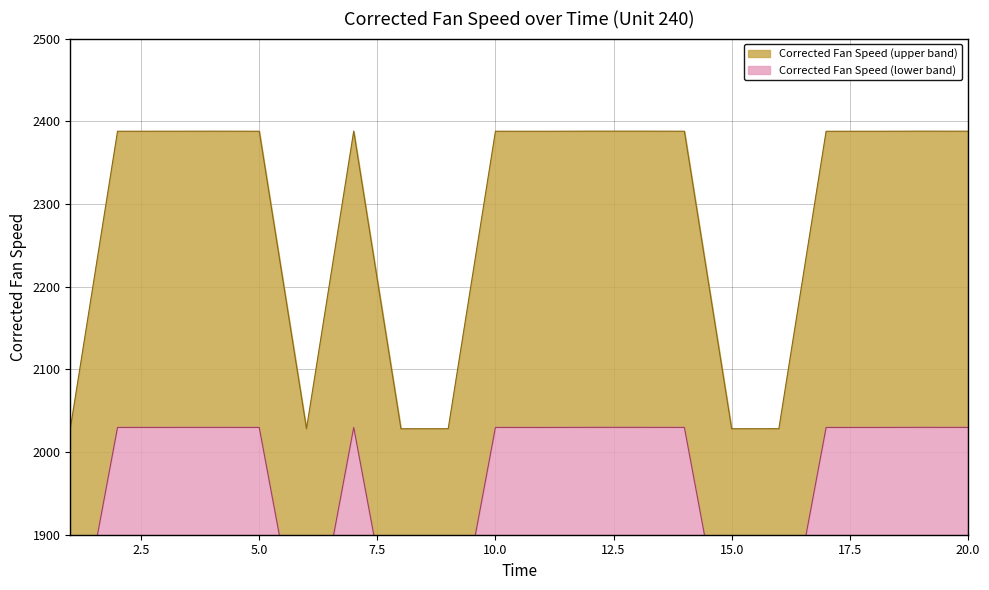

The chart shows a value of 2388.0 at 3. True or false?

True